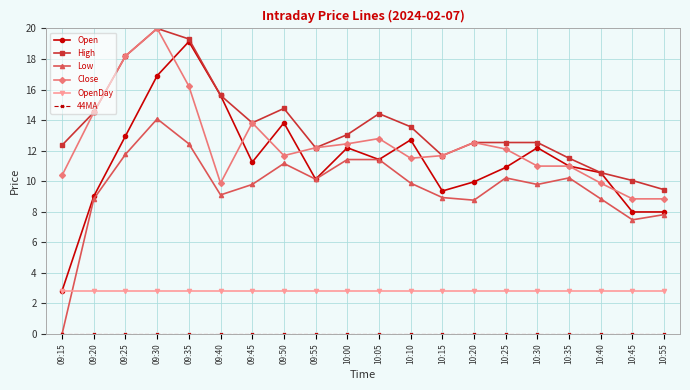

How many categories are shown in the chart?

20